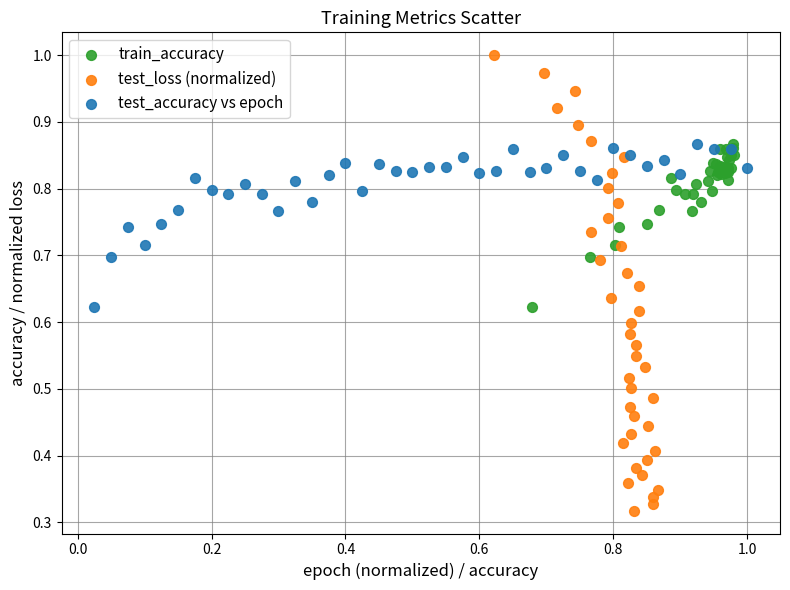

Which series contains the highest Y value?

test_loss (normalized)